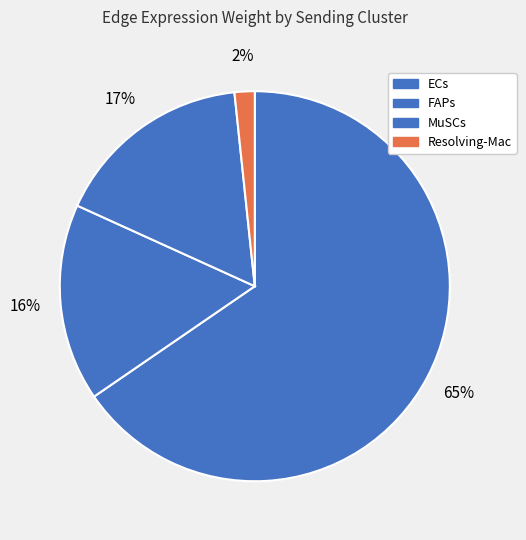

How many slices are in this pie chart?

4